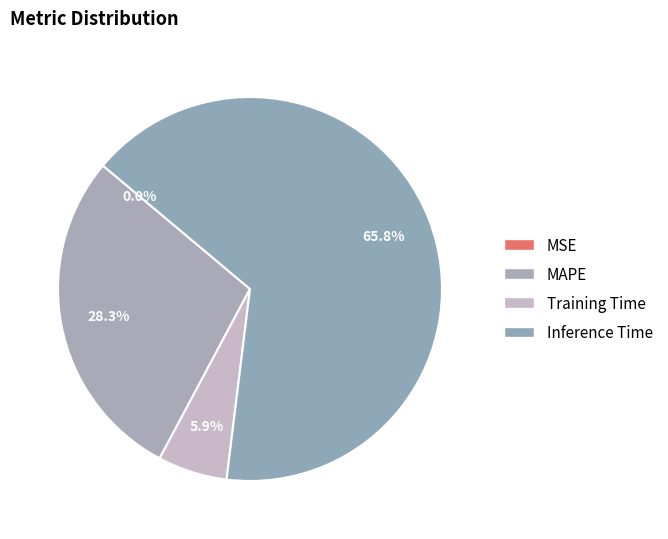

To the nearest percent, what is the difference between the Training Time and MSE slice percentages?

6%